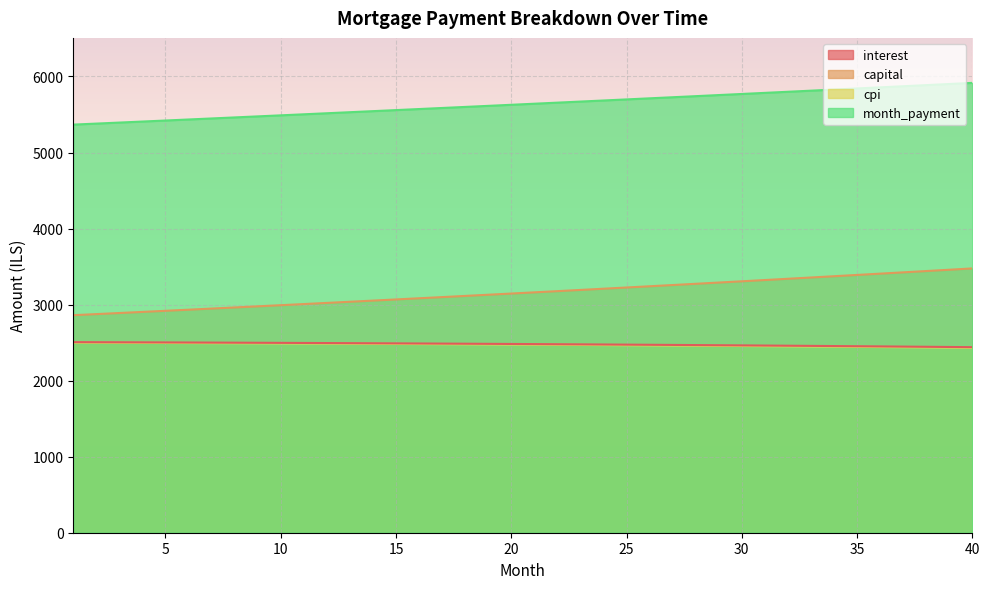

Which series changed the most between 3 and 39?

capital